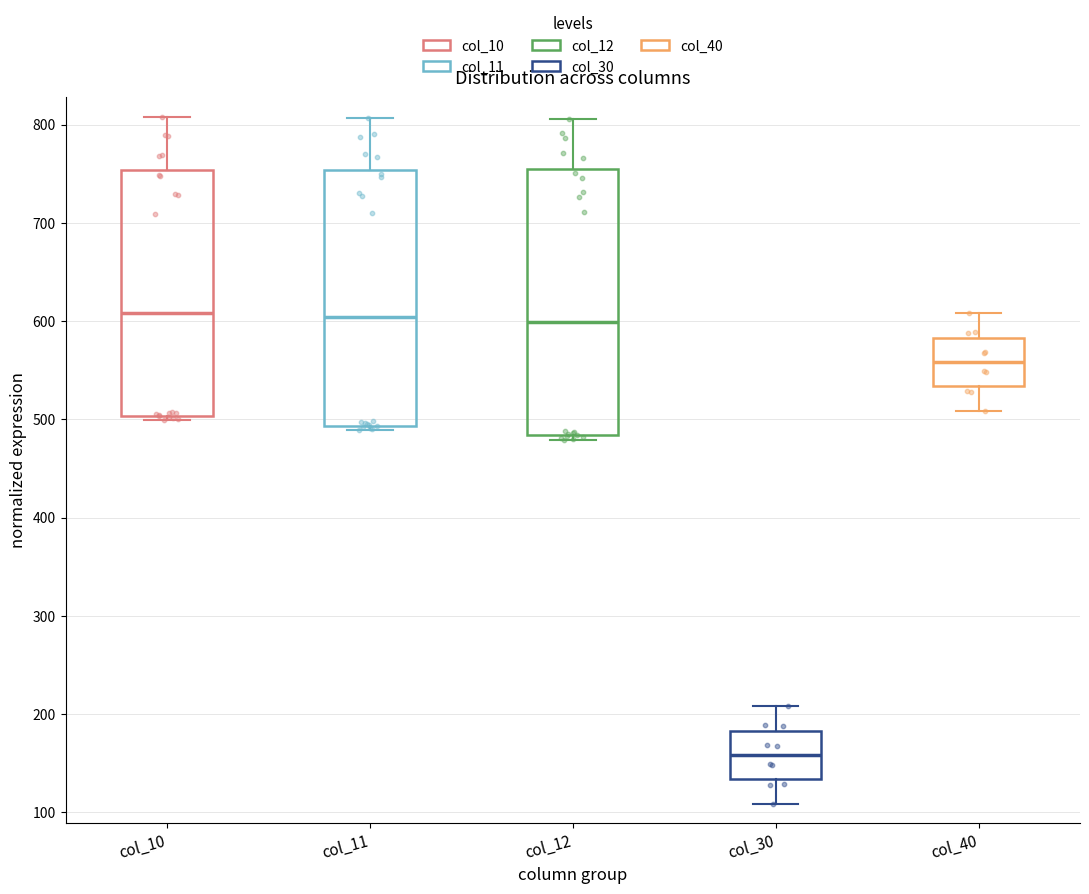

Where does the lower whisker of the box for col_40 end on the y-axis? The values are not printed on the chart, so give them approximately, as read against the axis.

510